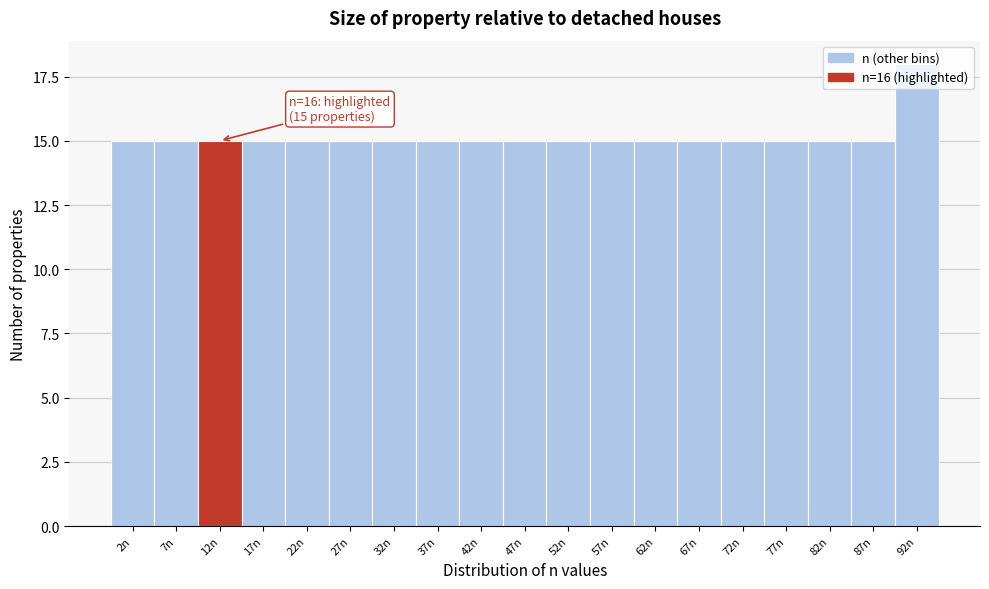

What is the sum of all values?

288